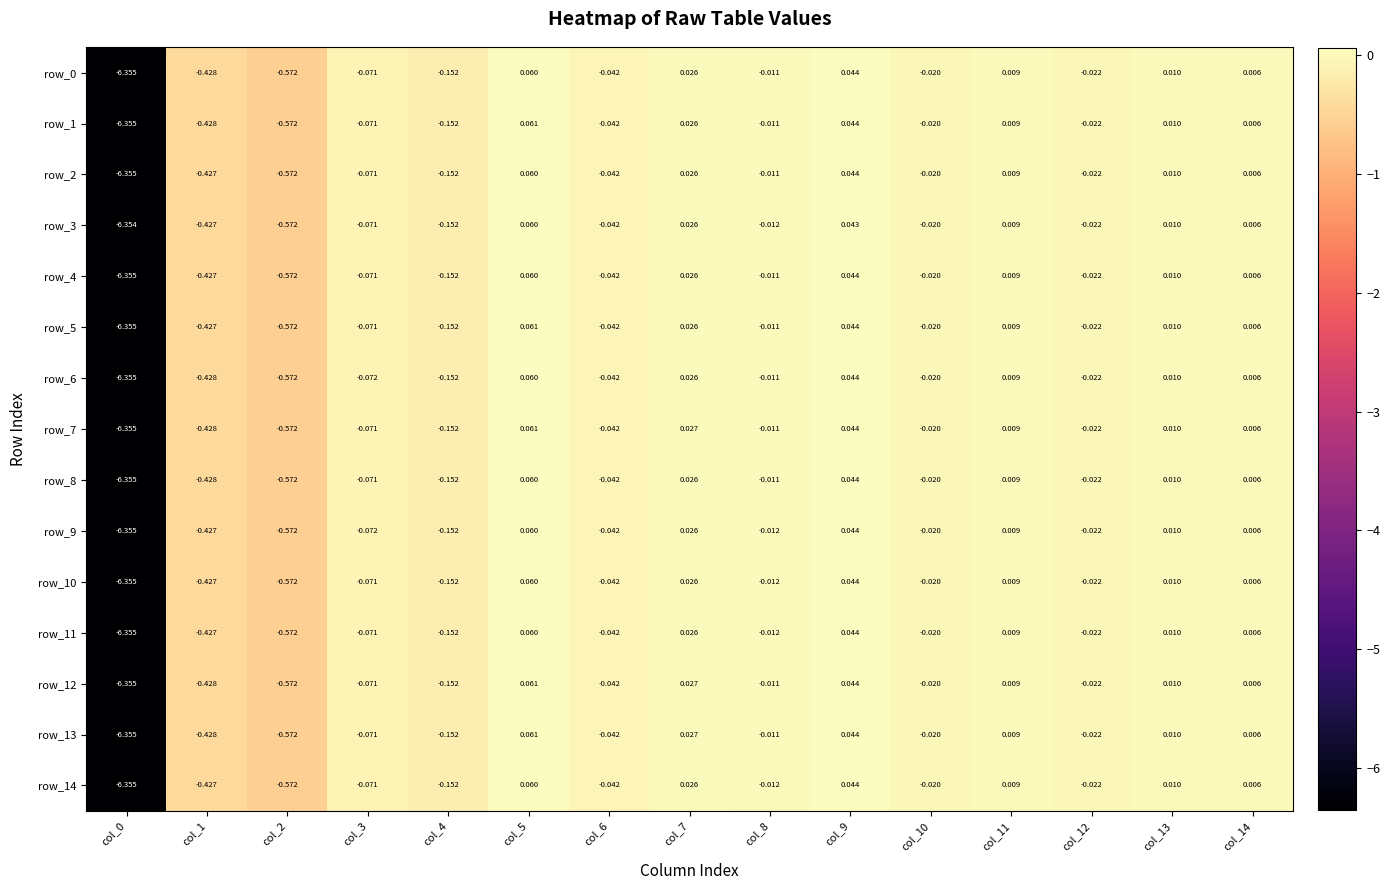

Is the value of row_13 at col_6 greater than the value of row_8 at col_1?

Yes